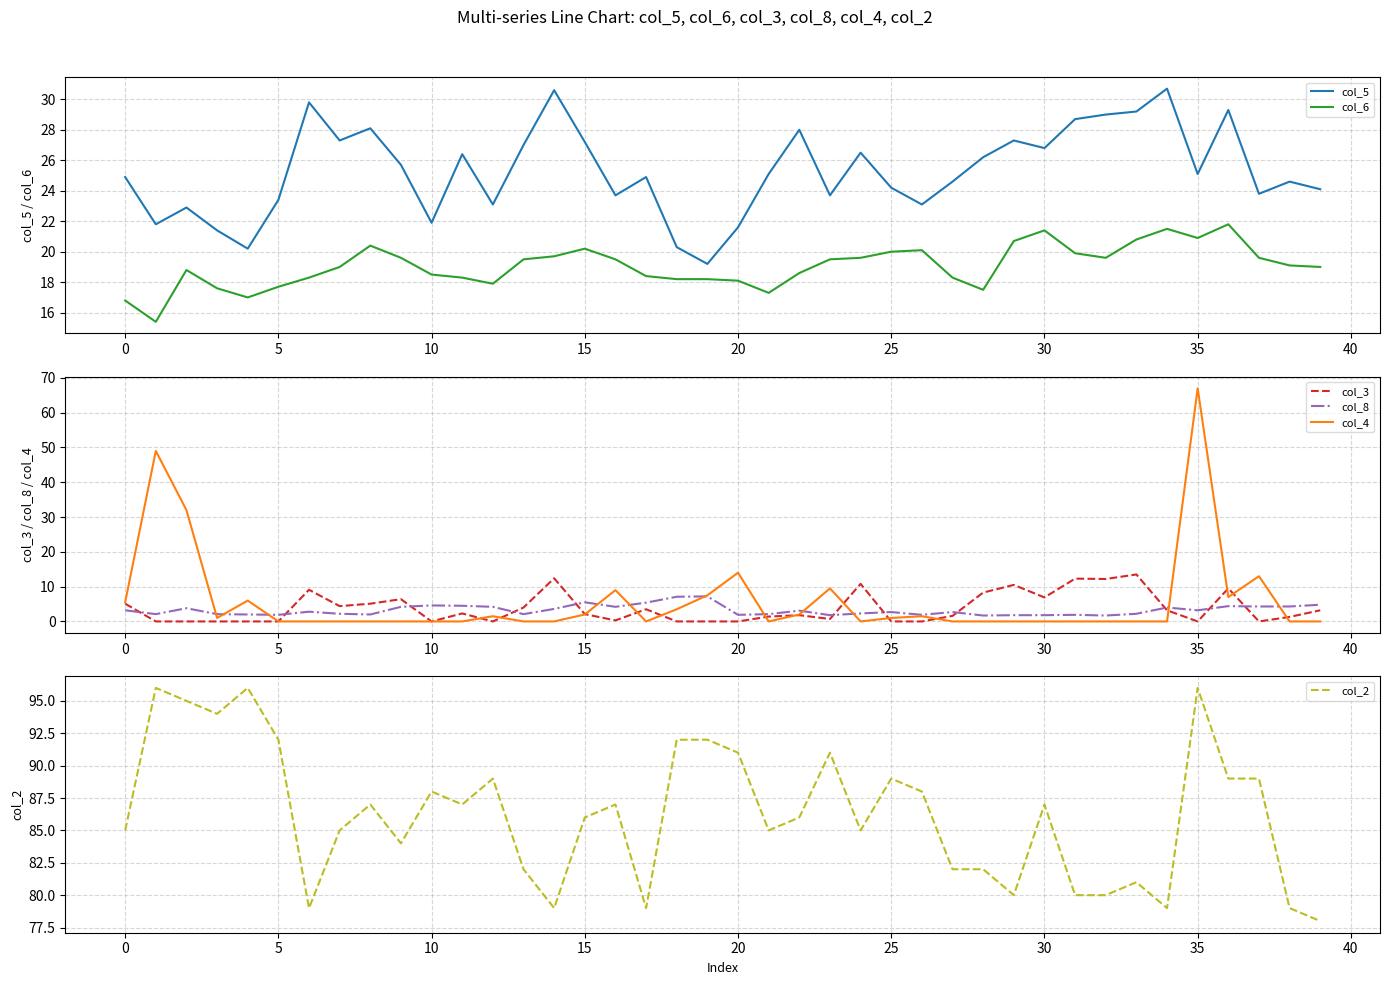

Which series has the largest range (max minus min)?

col_4